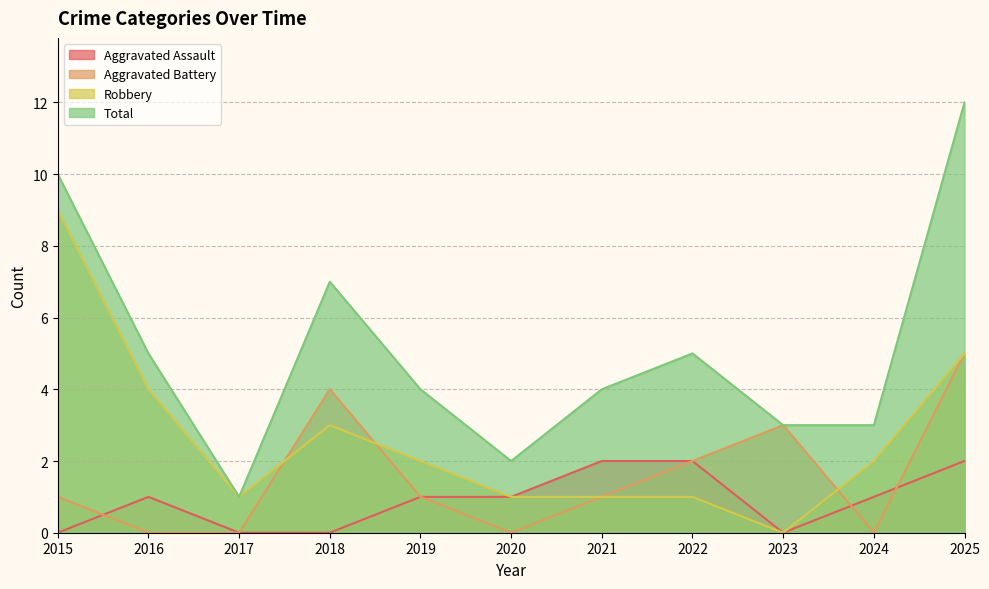

Reading left to right, what are all the values shown in this chart?

Aggravated Assault: 0	1	0	0	1	1	2	2	0	1	2
Aggravated Battery: 1	0	0	4	1	0	1	2	3	0	5
Robbery: 9	4	1	3	2	1	1	1	0	2	5
Total: 10	5	1	7	4	2	4	5	3	3	12